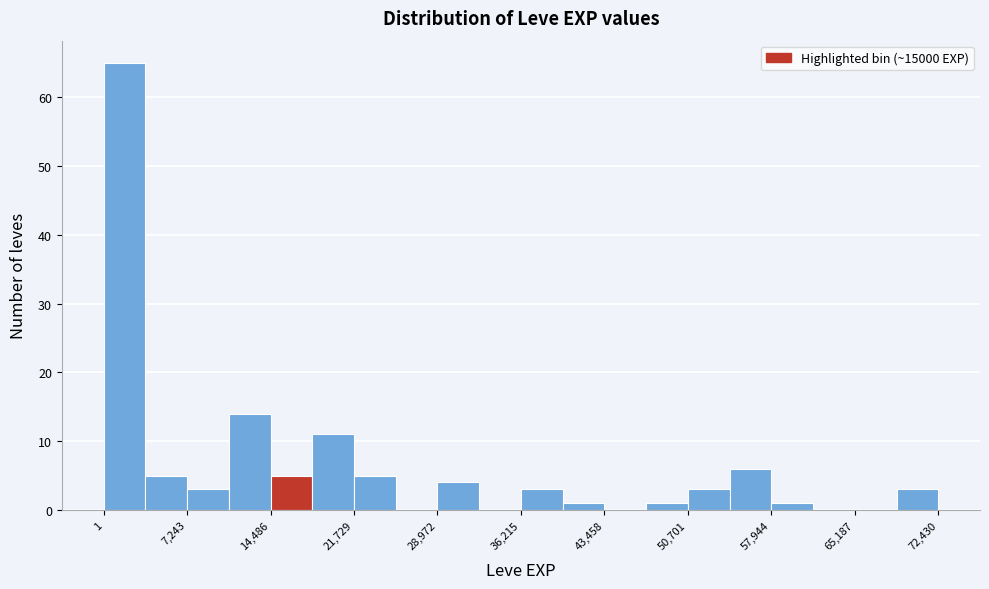

Around what value on the x-axis is the tallest bar? Give the approximate position of its centre, as read against the axis.

2000